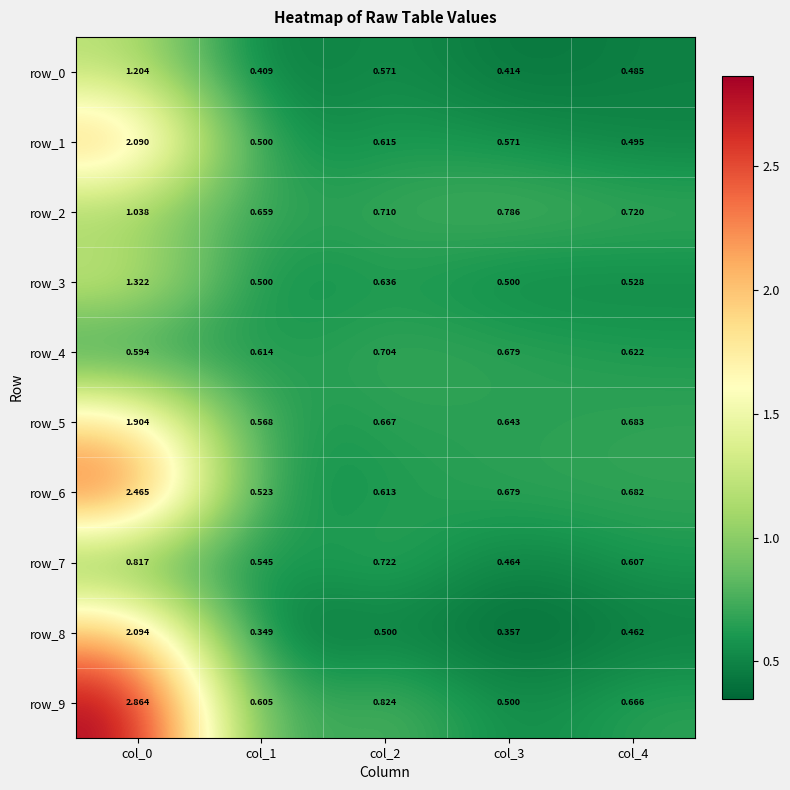

List the series in order of their peak value, lowest first.

row_4, row_7, row_2, row_0, row_3, row_5, row_1, row_8, row_6, row_9